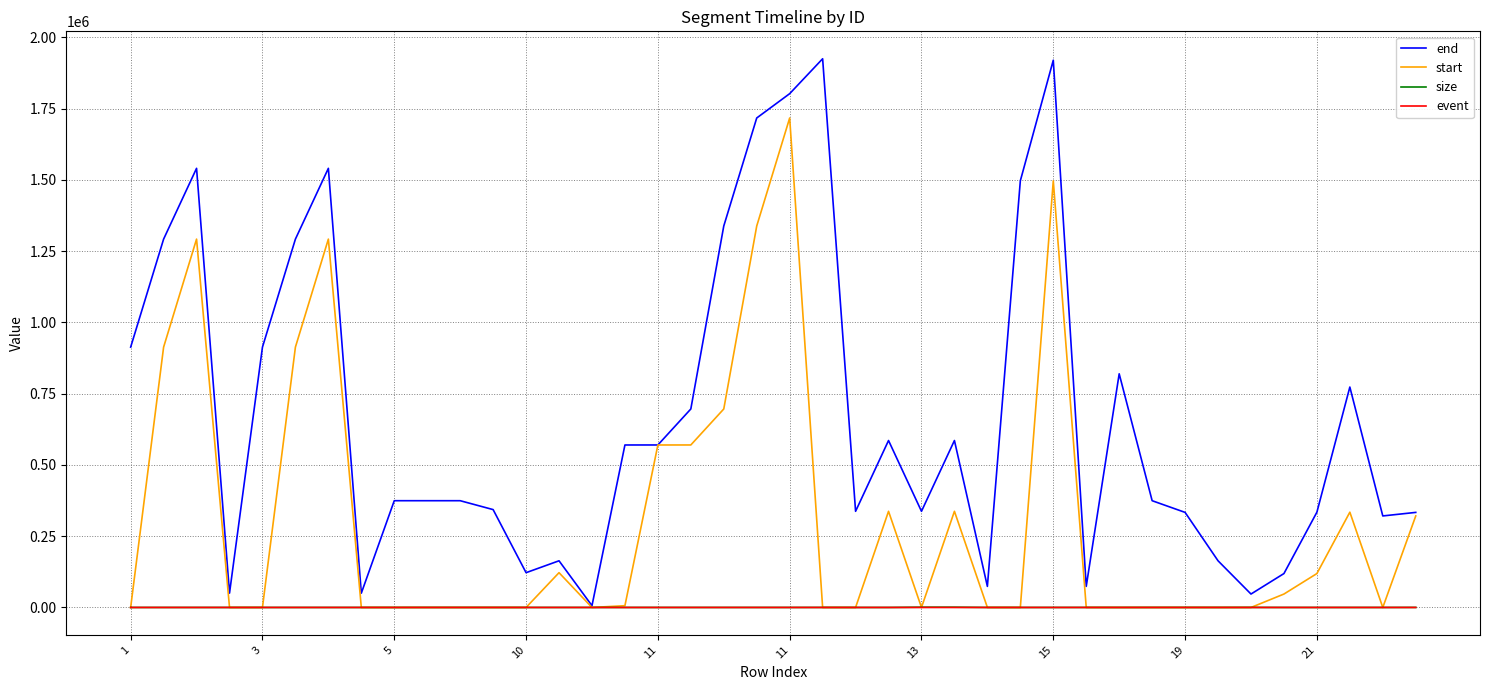

Which series has the largest total across all categories?

end